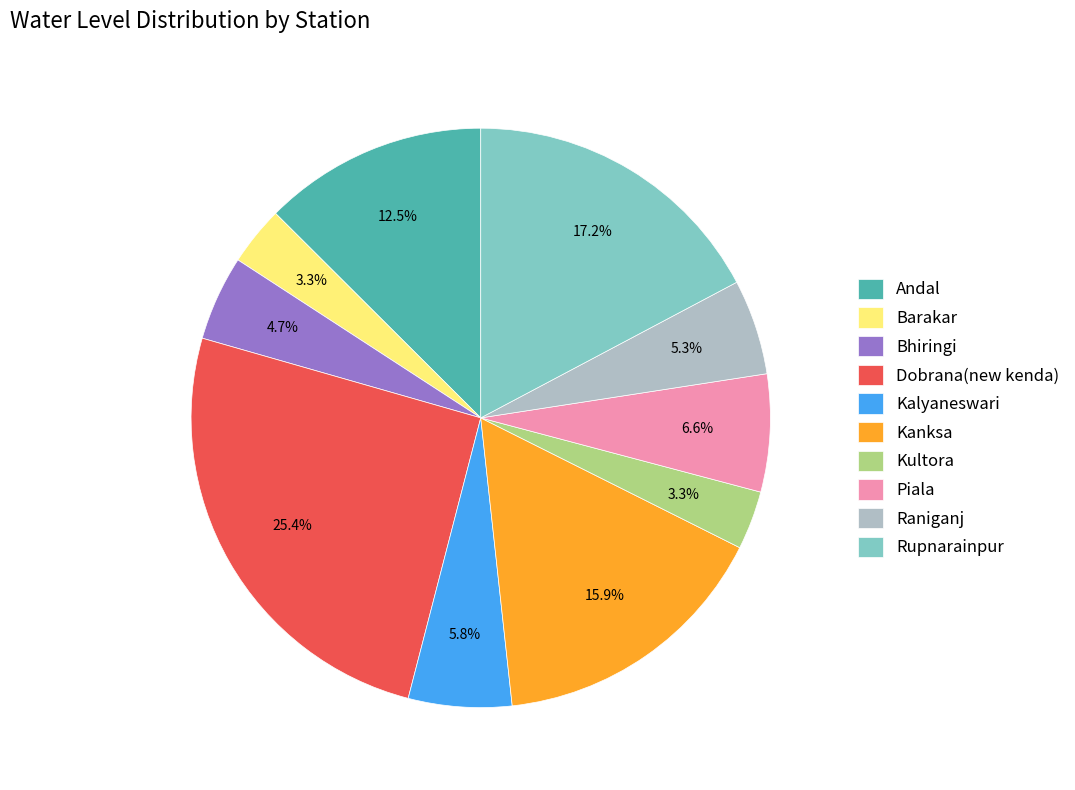

Does Raniganj represent more than half of the total?

No